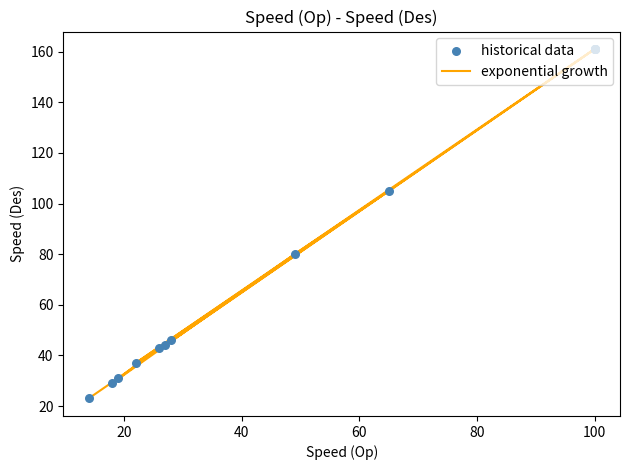

What are all the series names shown in the legend?

exponential growth, historical data